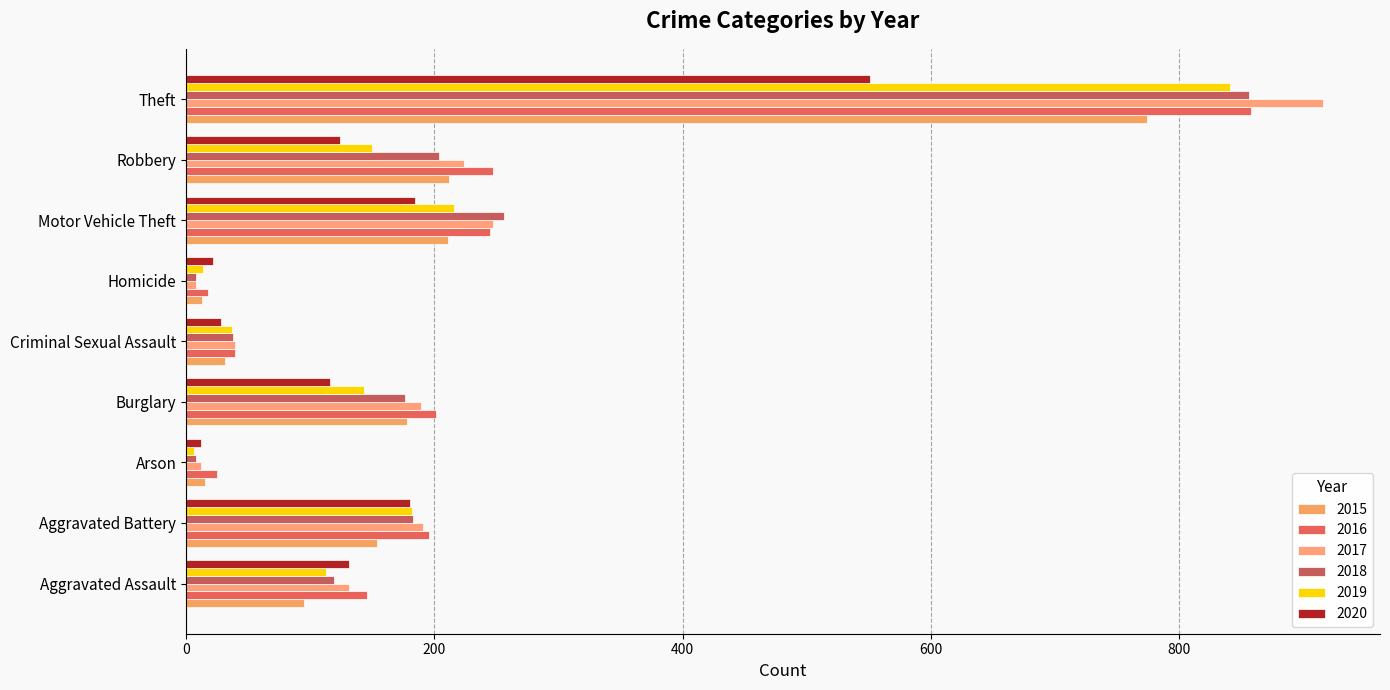

Which series changed the most between Arson and Criminal Sexual Assault?

2019